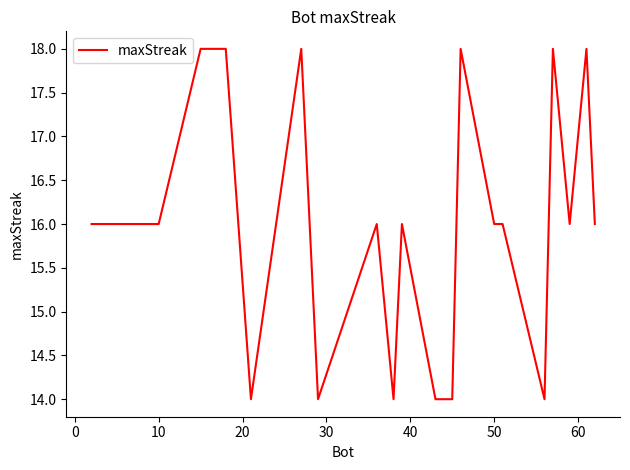

What is the difference between the maximum and minimum values?

4